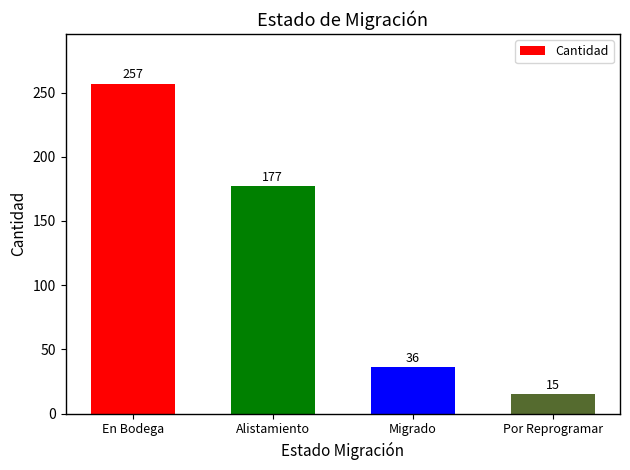

Reading left to right, what are all the values shown in this chart?

257	177	36	15